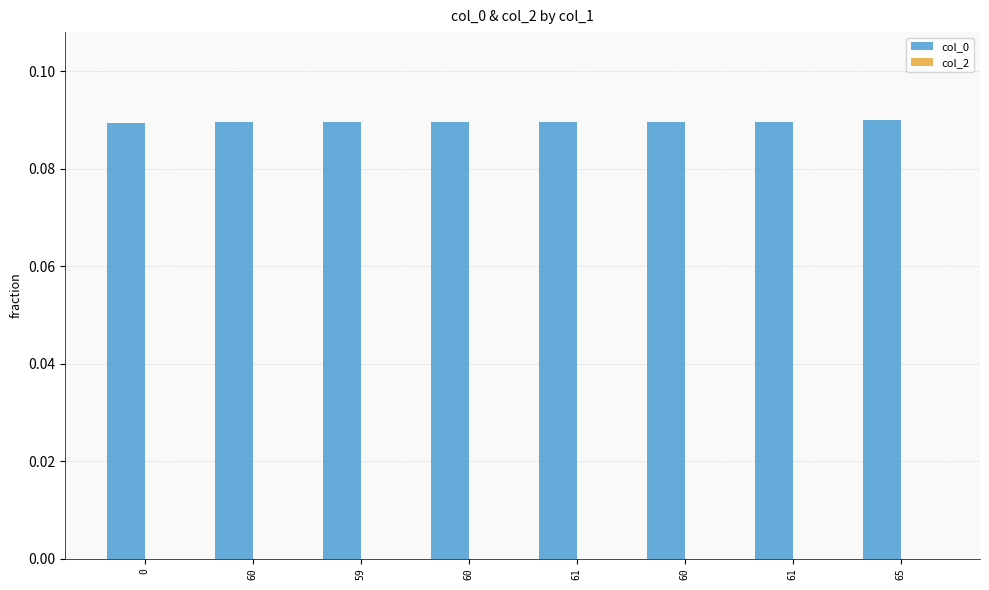

How many series are shown in this chart?

1